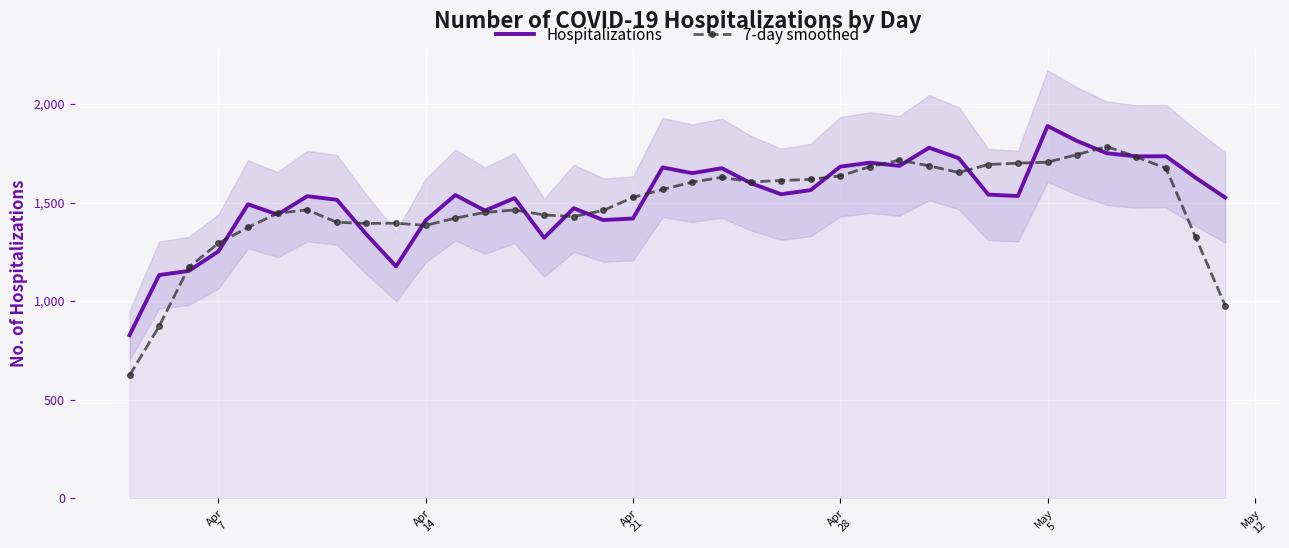

What is the highest value of the 7-day smoothed series?

1783.8